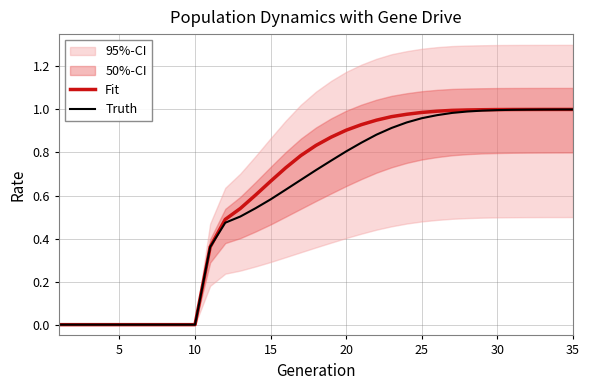

List the series in order of their peak value, highest first.

Fit, Truth